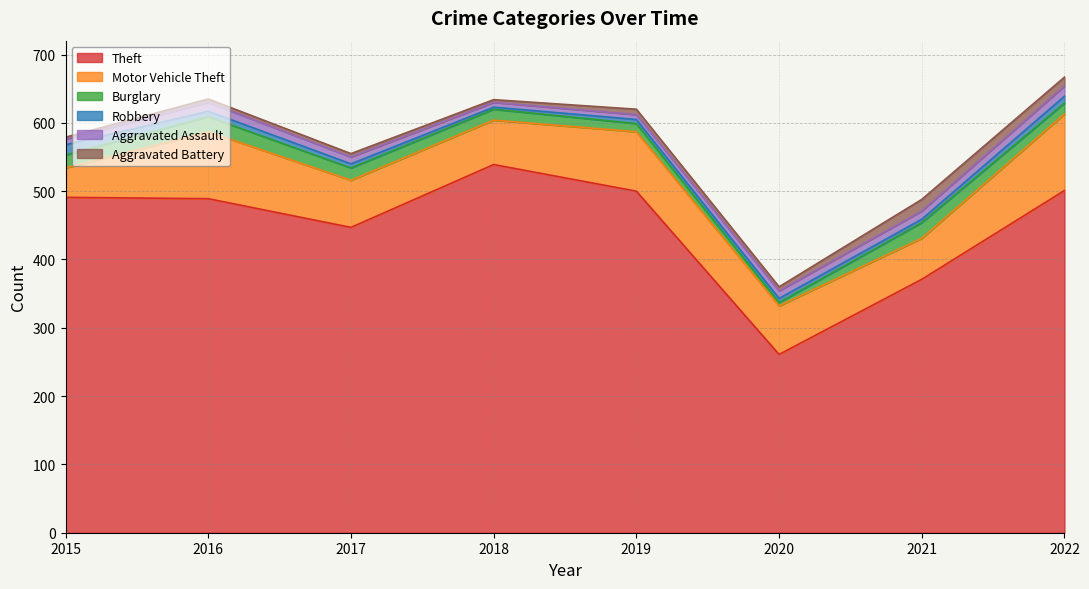

Between 2016 and 2017, which series saw the biggest shift?

Theft